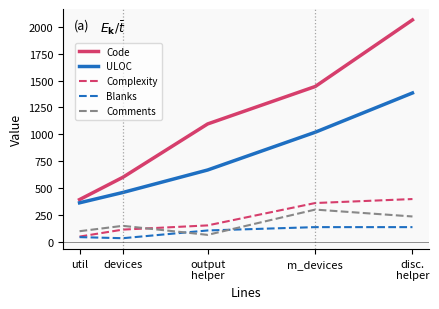

At which label is ULOC closest to 874?

m_devices